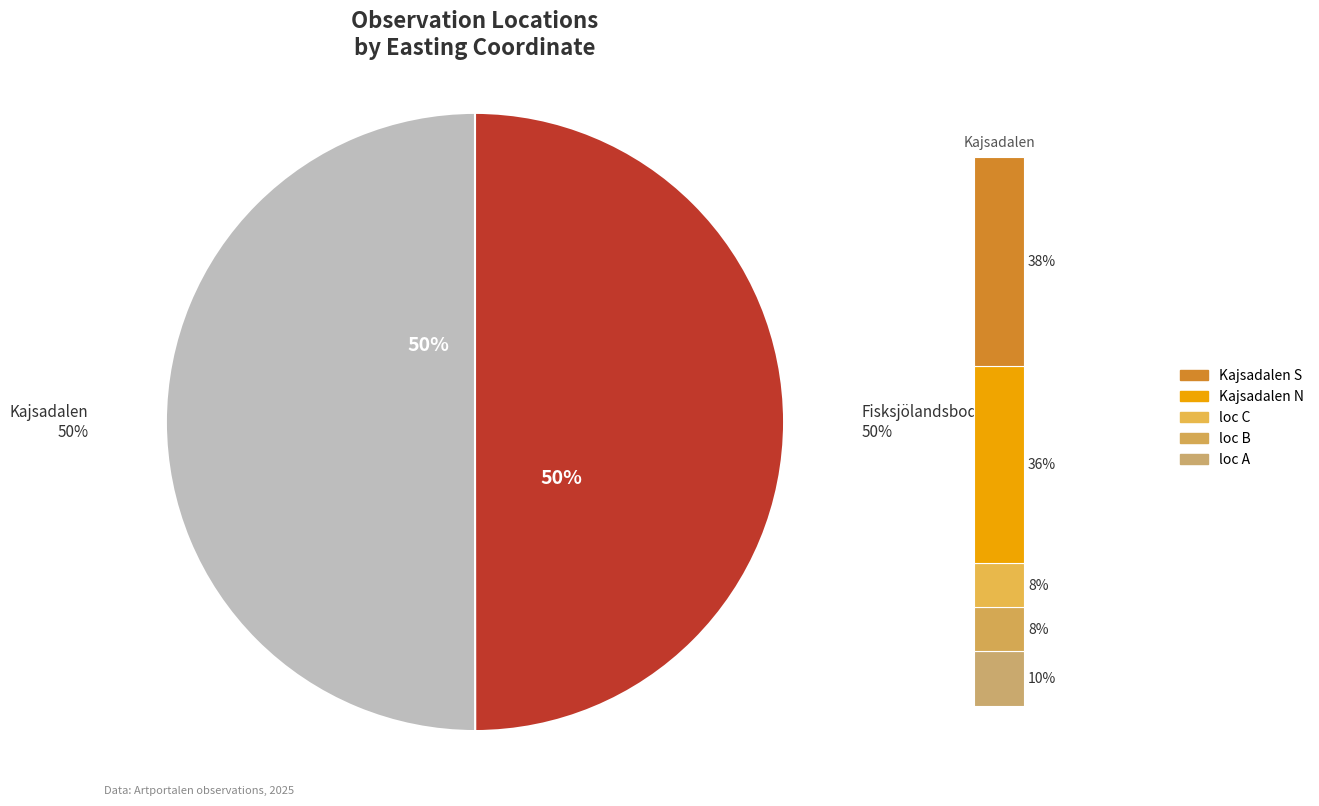

Rank the categories by value from highest to lowest.

Kajsadalen (129124713), Fisksjölandsbodarna (129124618)